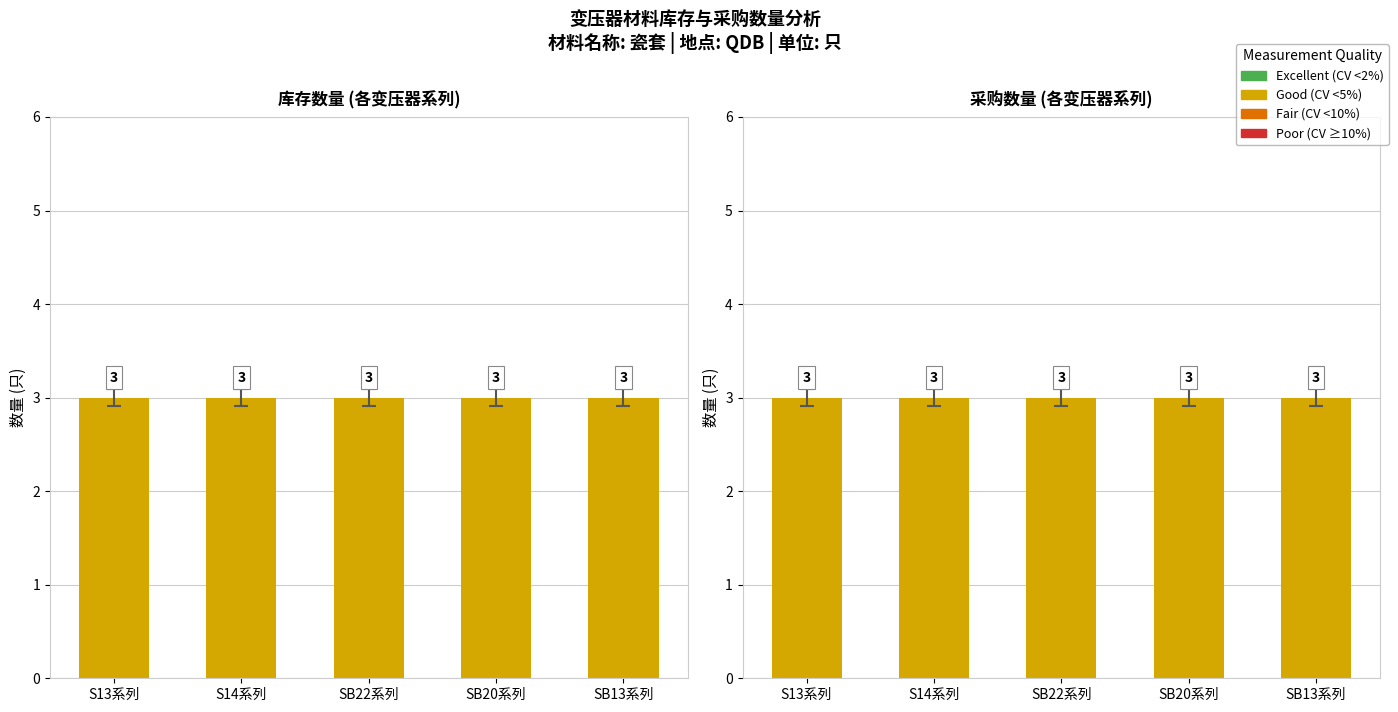

True or false: 库存数量 has a value of 4 at SB22-M-1250/10.

False